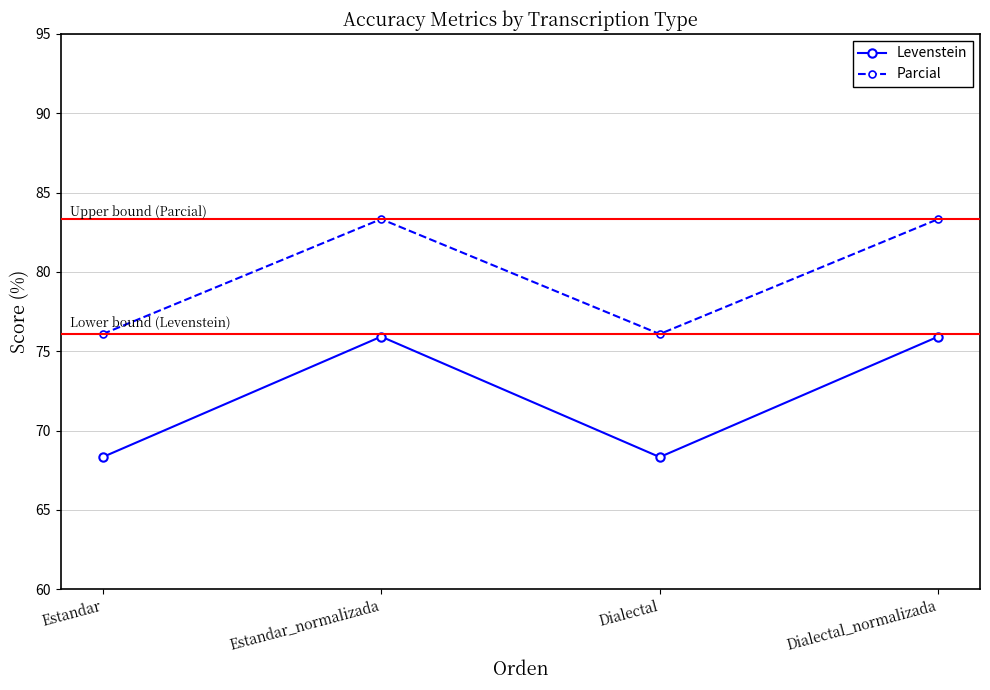

What is the sum of the Parcial values at Dialectal and Estandar?

152.2